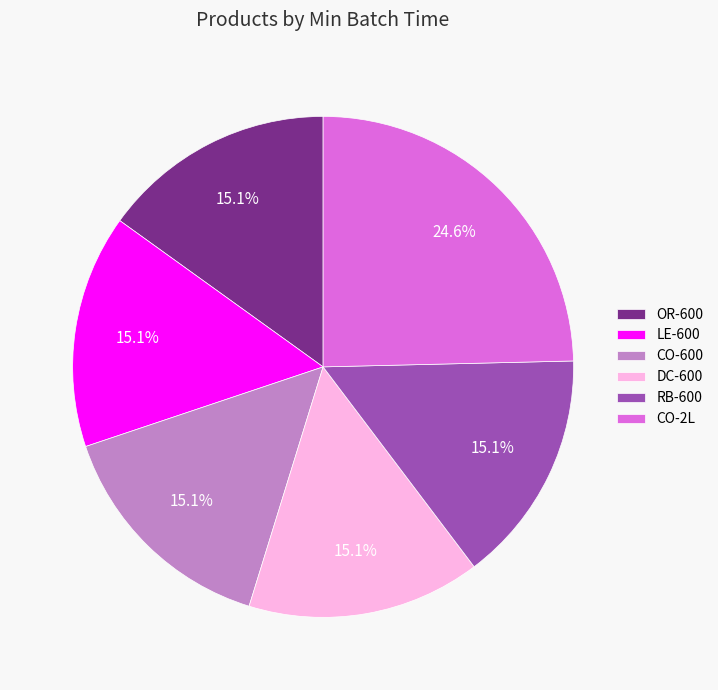

Which slice is the largest?

CO-2L